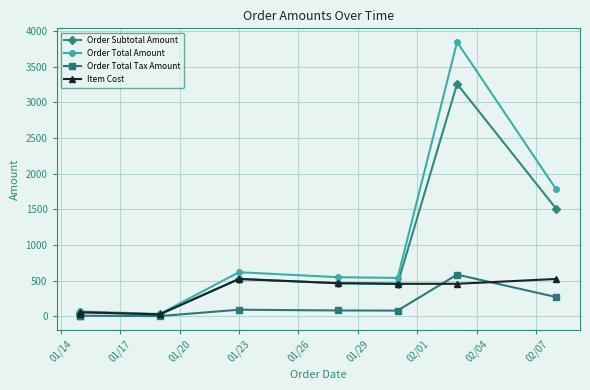

Between 01/17 and 01/26, which series saw the biggest shift?

Order Total Amount